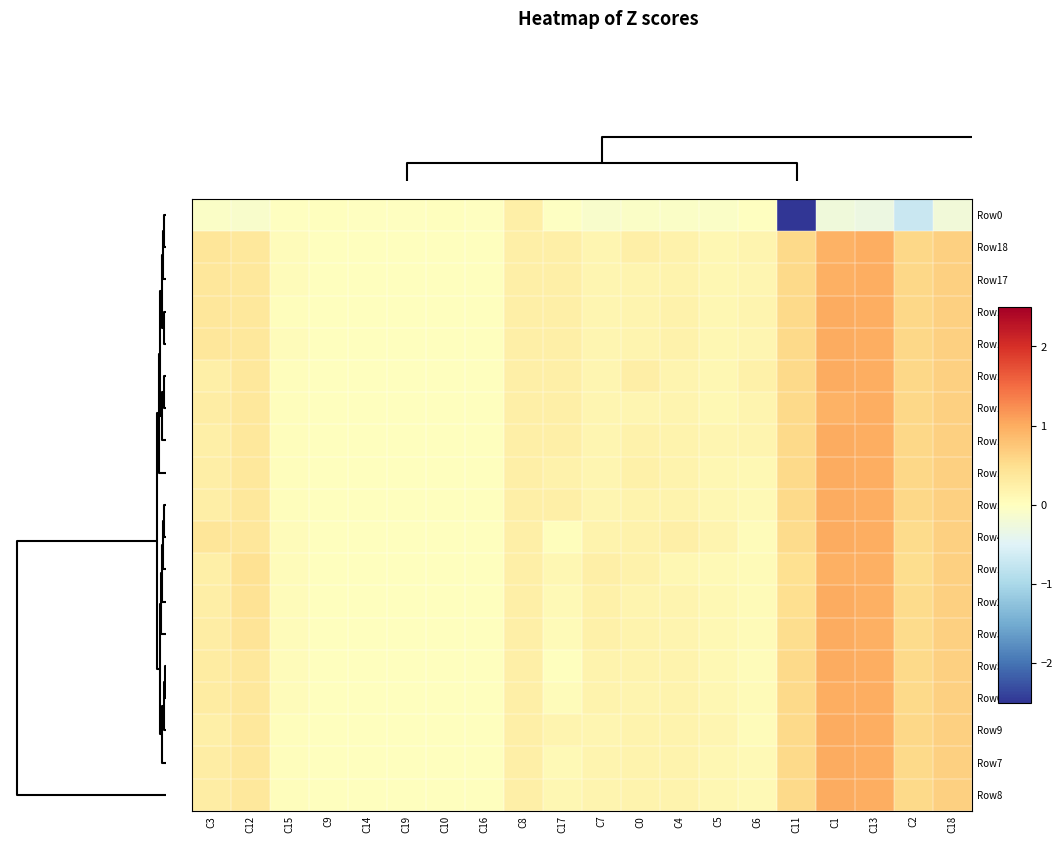

What is the total value across all series at C18?

11.7